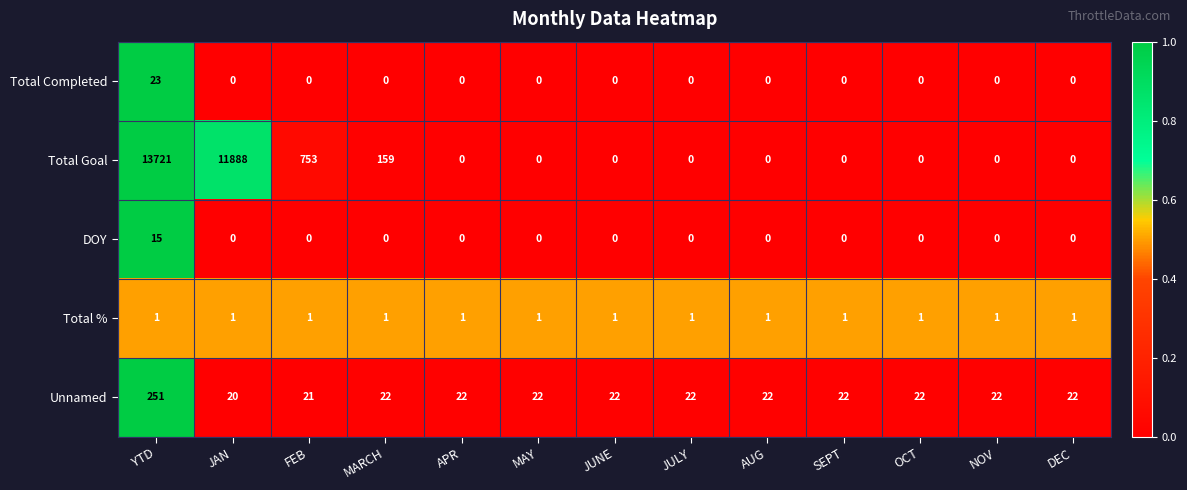

How many categories are shown in the chart?

13